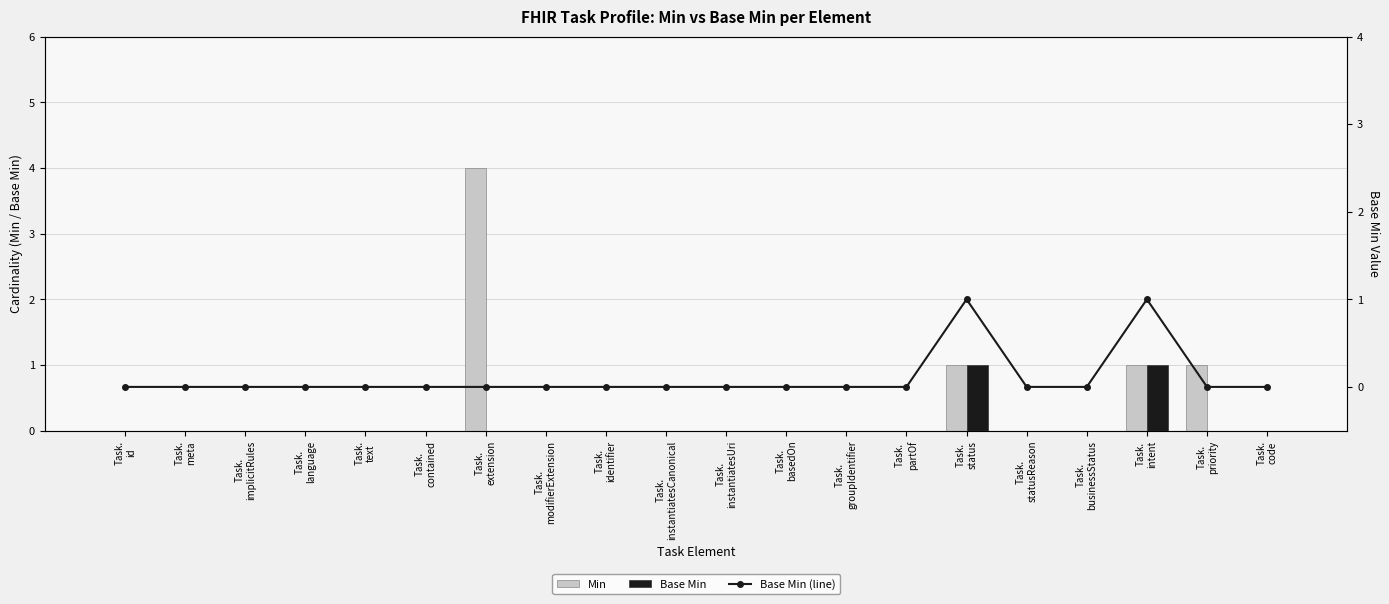

List the series in order of their peak value, highest first.

Min, Base Min, Base Min (line)